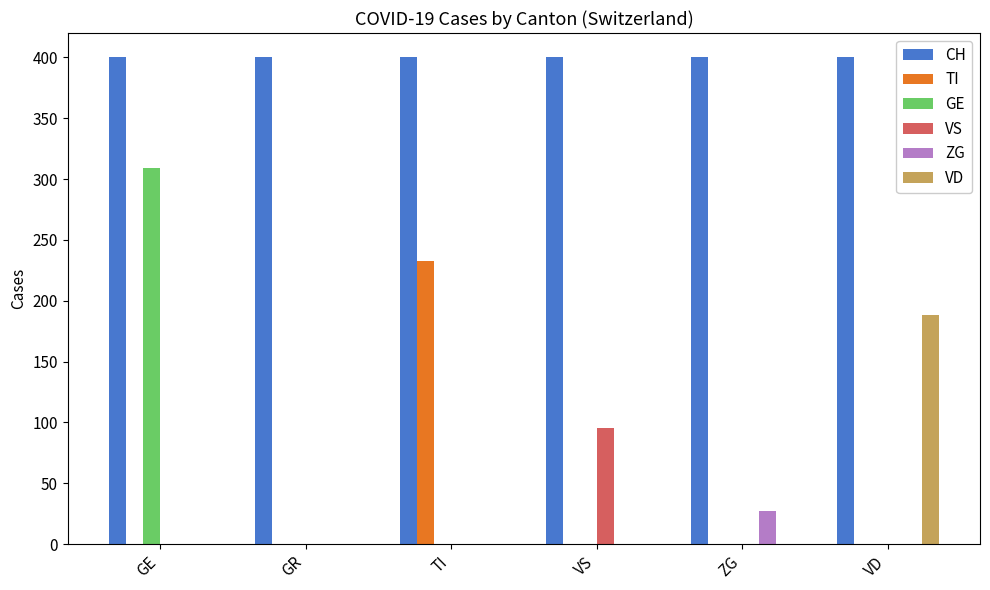

Which category has the highest value in the ZG series?

ZG